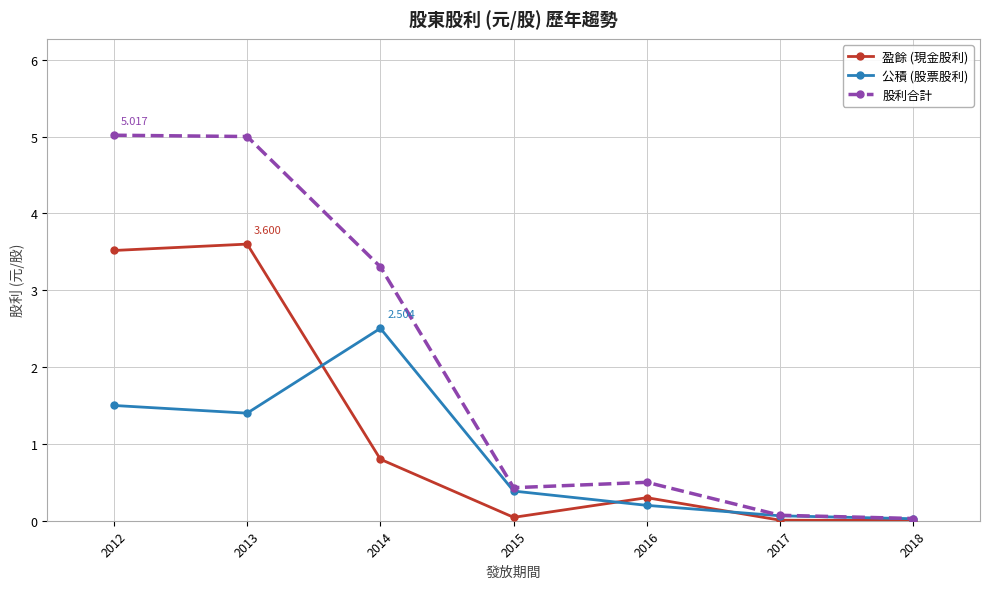

Which series changed the most between 2012 and 2018?

股利合計